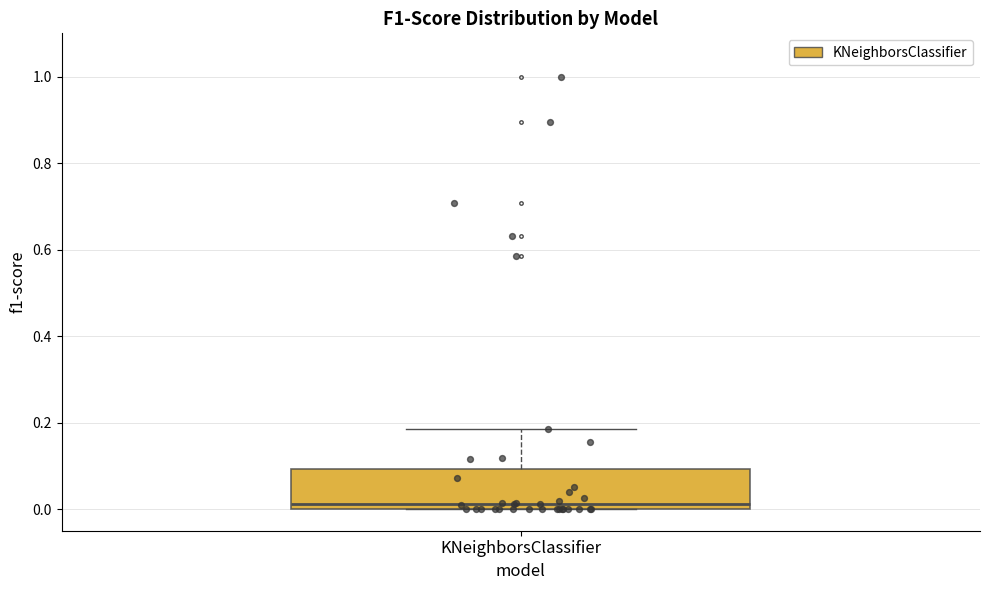

Read this box plot against the y-axis: the position of the median line, the range covered by the box, and the ends of both whiskers. The values are not printed on the chart, so give them approximately, as read against the axis.

median 0.02, box 0.00 to 0.10, whiskers 0.00 to 0.18